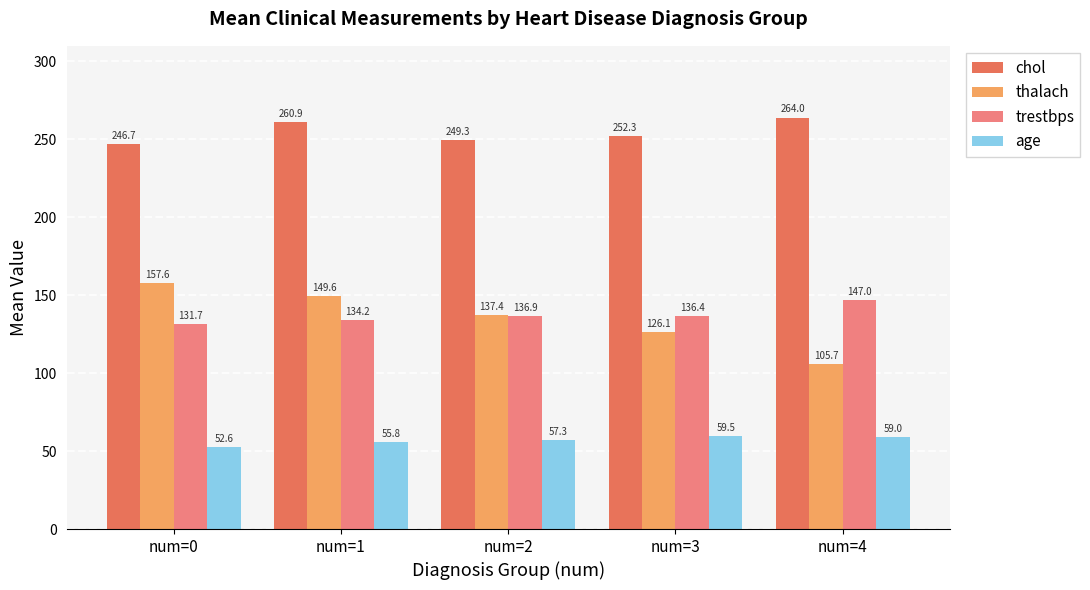

Reading left to right, transcribe all the data shown in this chart.

chol: num=0=246.7	num=1=260.9	num=2=249.3	num=3=252.3	num=4=264.0
thalach: num=0=157.6	num=1=149.6	num=2=137.4	num=3=126.1	num=4=105.7
trestbps: num=0=131.7	num=1=134.2	num=2=136.9	num=3=136.4	num=4=147.0
age: num=0=52.6	num=1=55.8	num=2=57.3	num=3=59.5	num=4=59.0